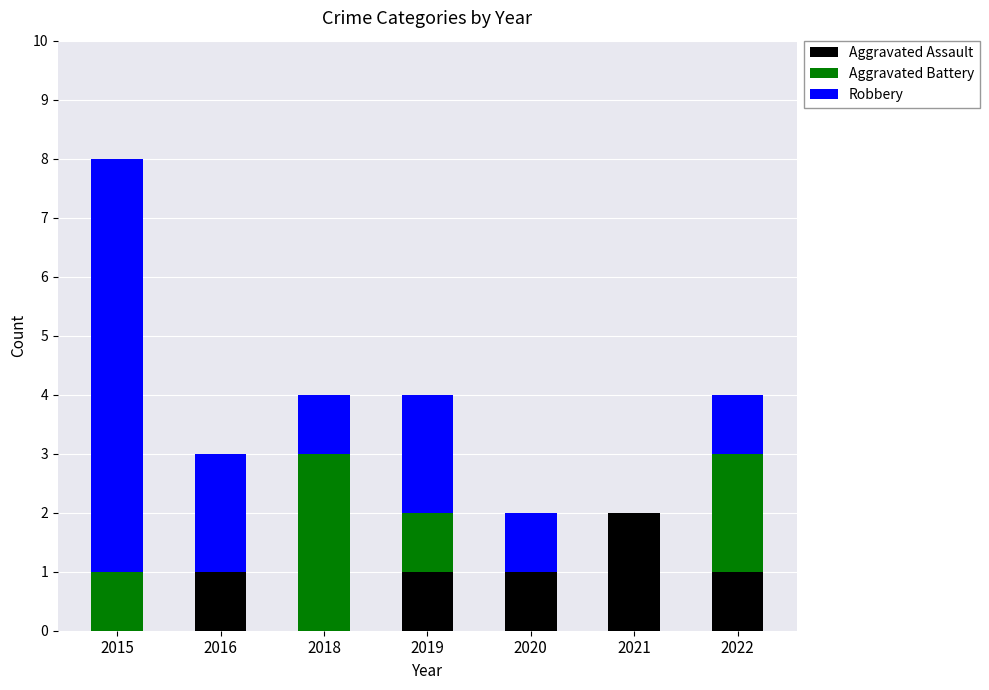

What are all the series names shown in the legend?

Aggravated Assault, Aggravated Battery, Robbery